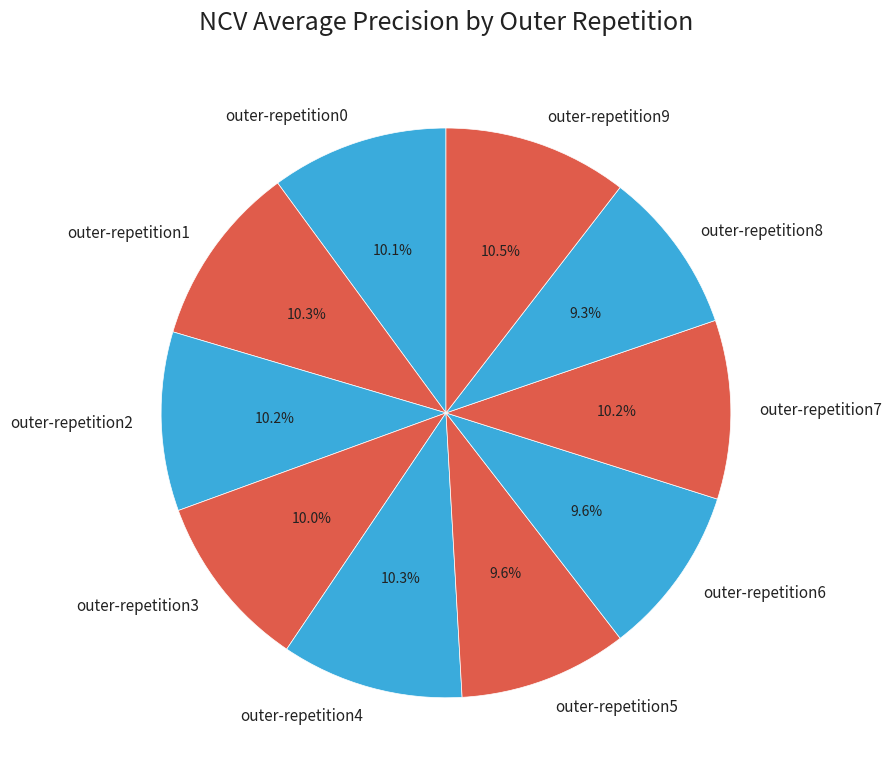

To the nearest percent, what portion does outer-repetition7 represent?

10%